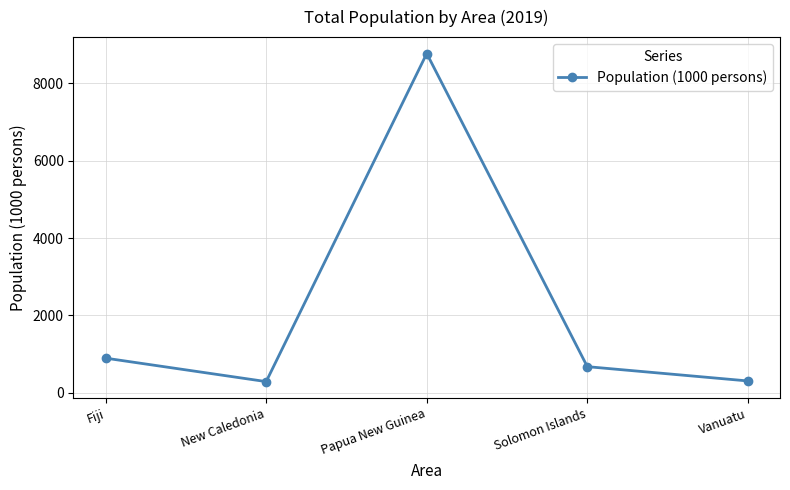

What is the greatest value displayed?

8776.1